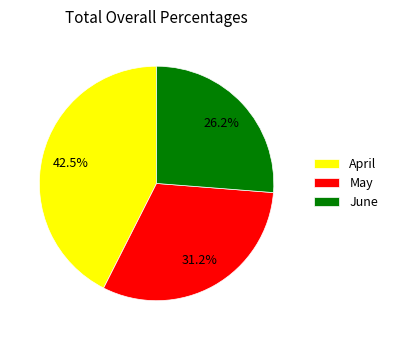

To the nearest percent, what is the combined percentage of April and May?

74%